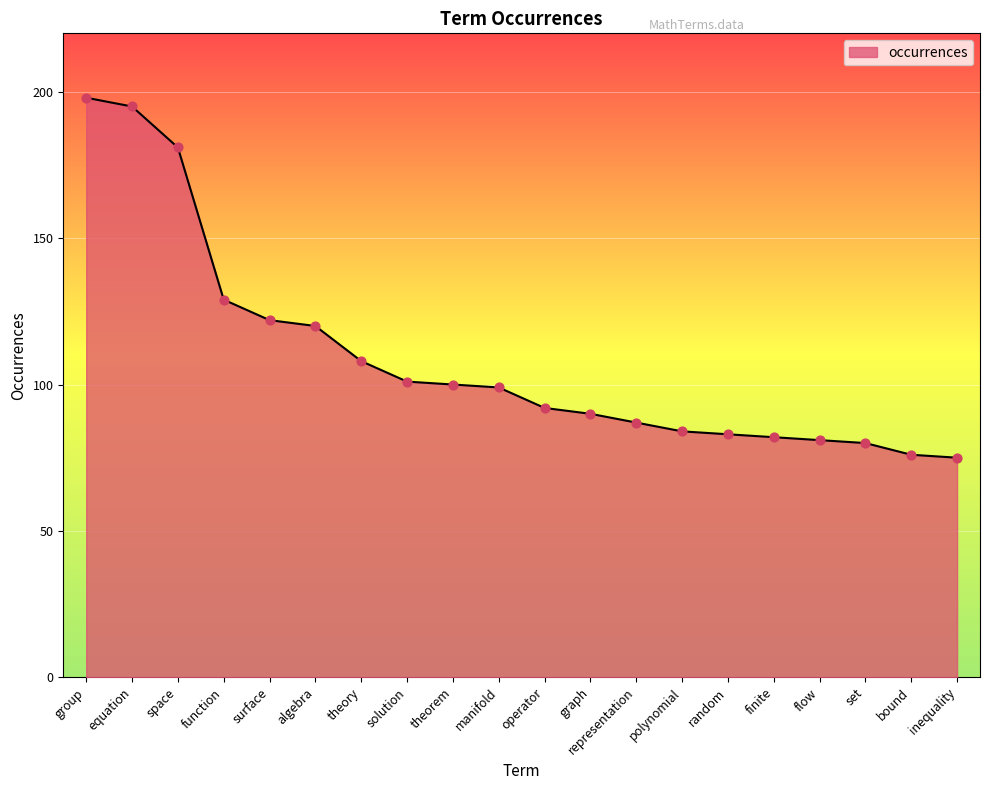

Which has a higher value, theory or set?

theory